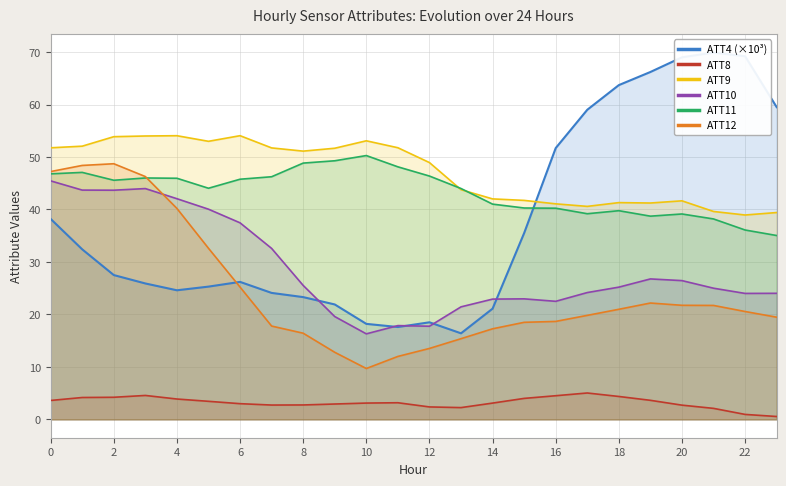

What is the maximum value for ATT10?

45.4